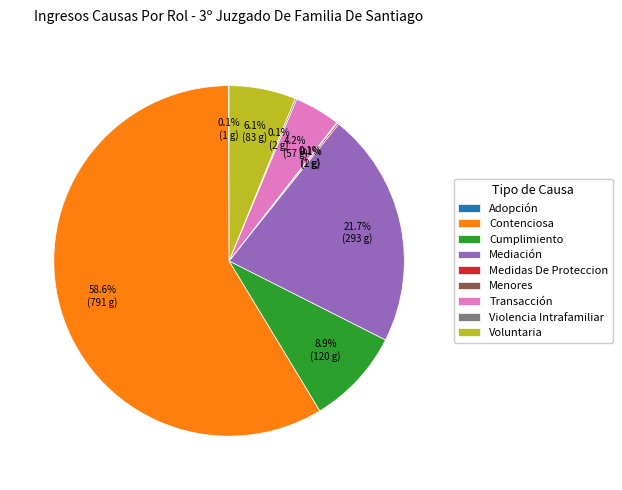

Which category has the biggest portion of the pie?

Contenciosa